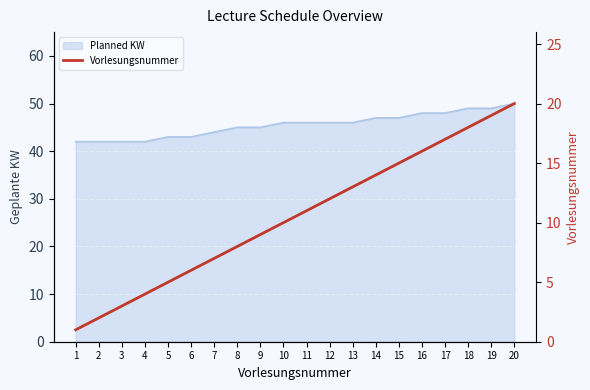

Which category has the lowest value across all series?

1